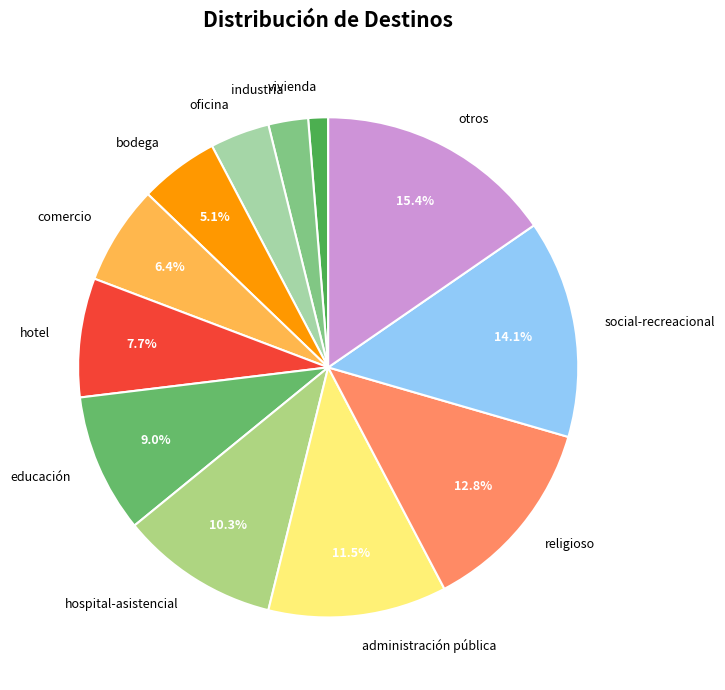

Rank the categories by value from highest to lowest.

otros, social-recreacional, religioso, administración pública, hospital-asistencial, educación, hotel, comercio, bodega, oficina, industria, vivienda